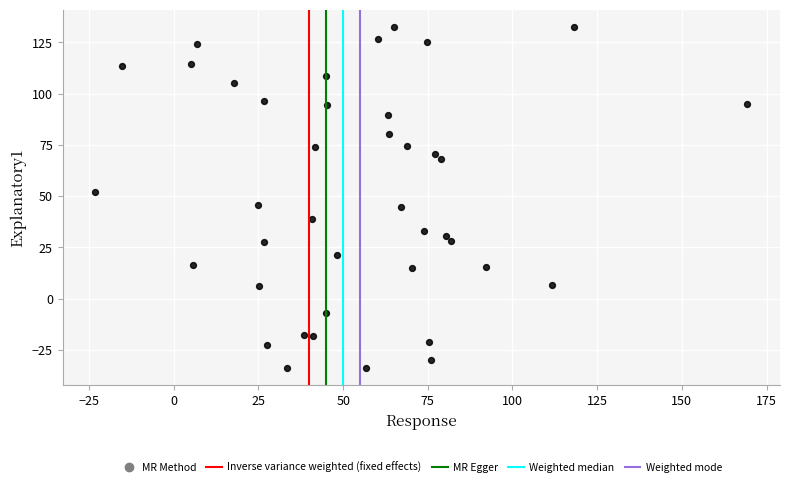

What is the range of Y values (max minus min)?

166.5